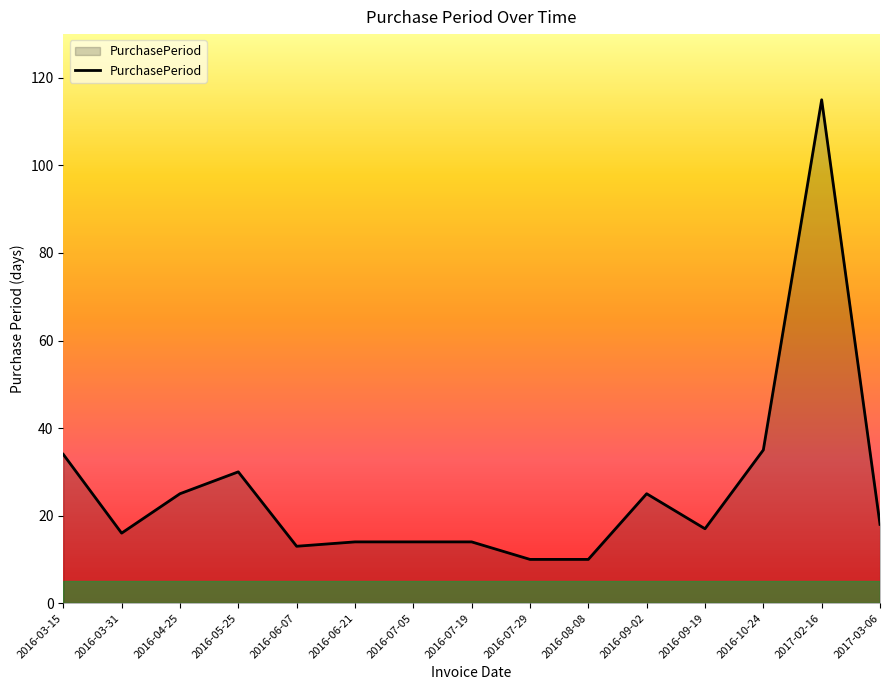

True or false: there are more than 0 points higher than both neighbors.

True